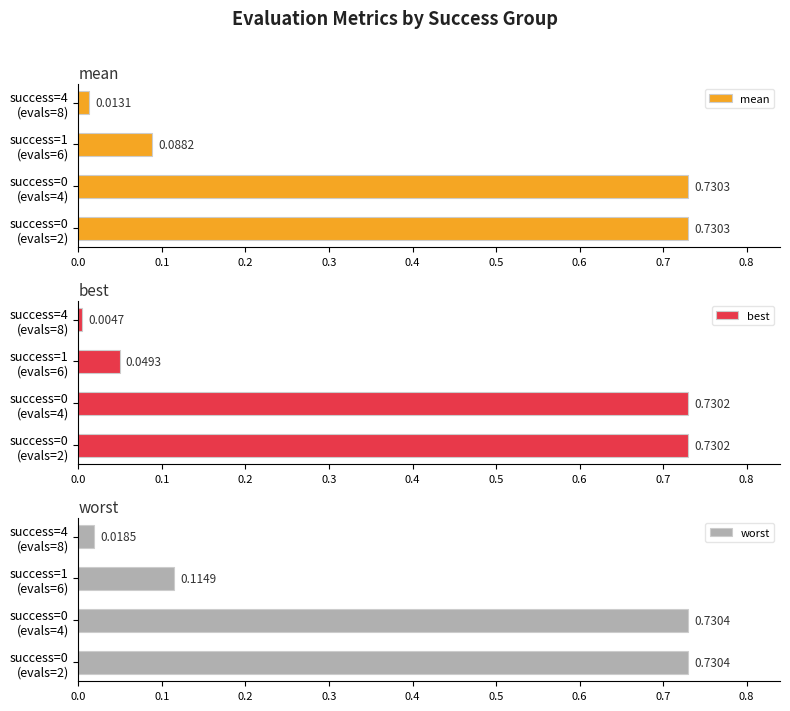

Which series has the largest total across all categories?

worst